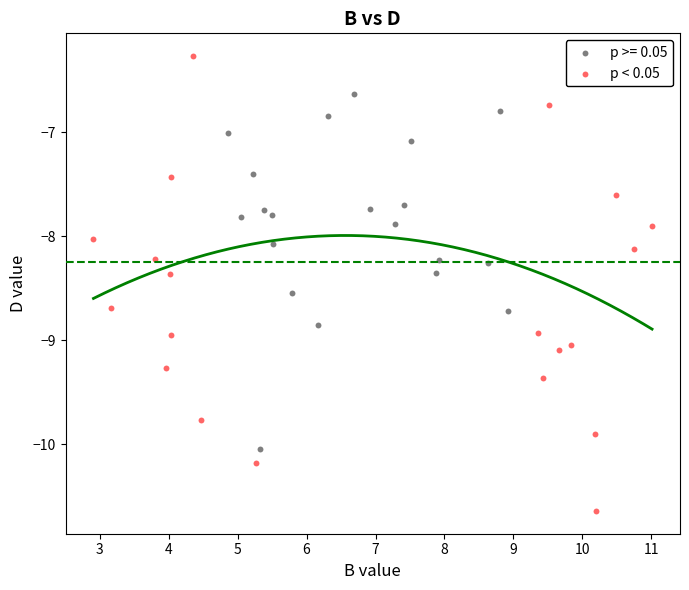

Which series reaches the maximum Y coordinate?

p < 0.05